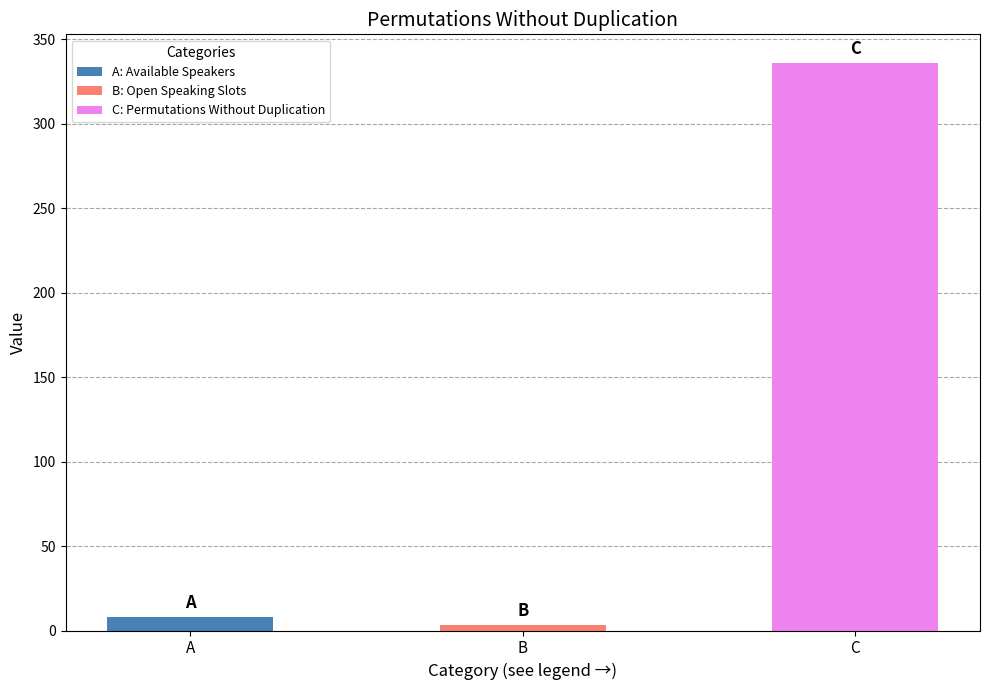

Is it true that the value at C is 336?

True